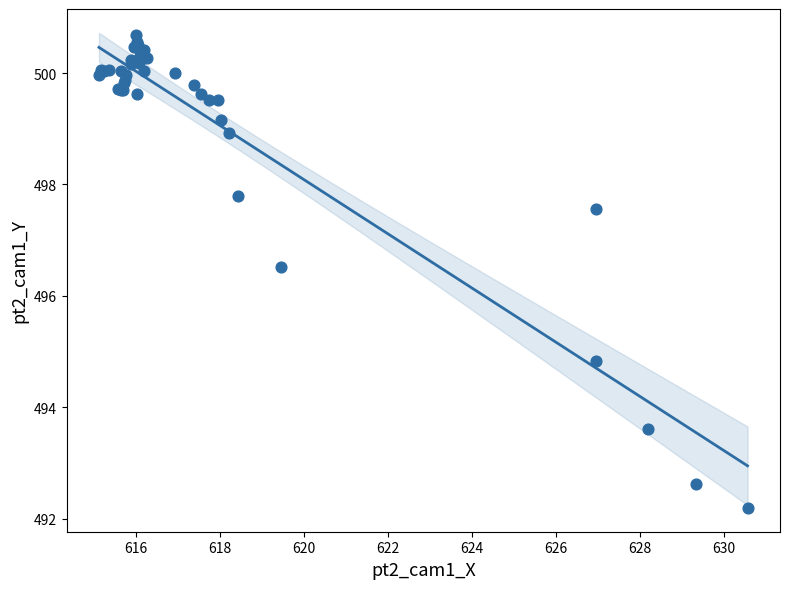

What Y value in the scatter plot is closest to 496?

496.5